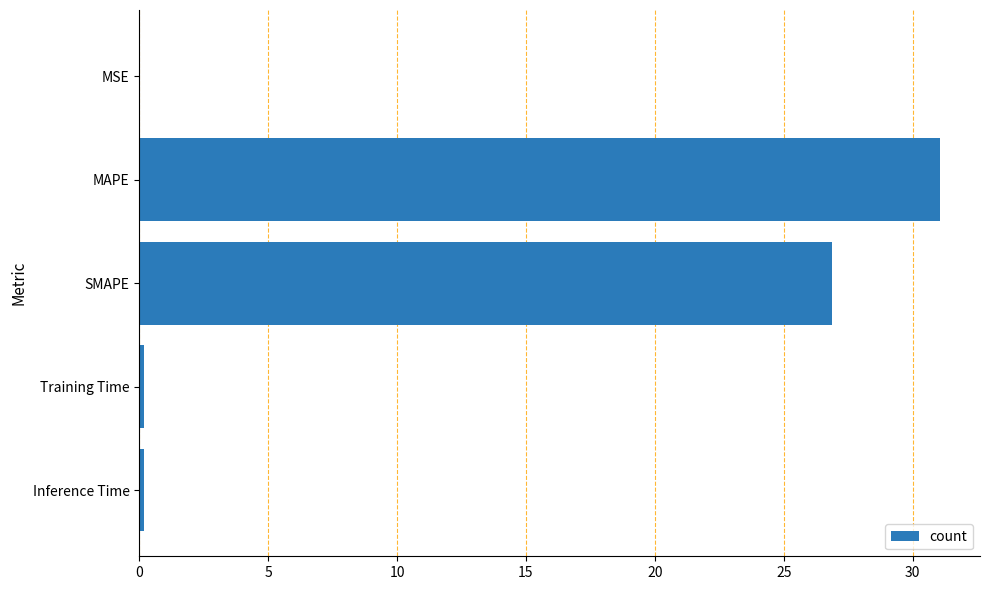

Which category has the highest value across all series?

MAPE